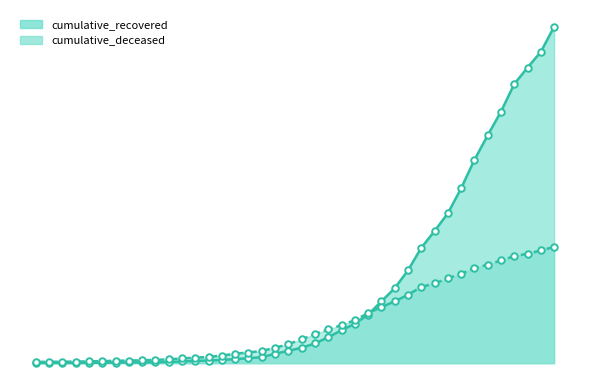

Which series has the largest Y range (max minus min)?

cumulative_recovered